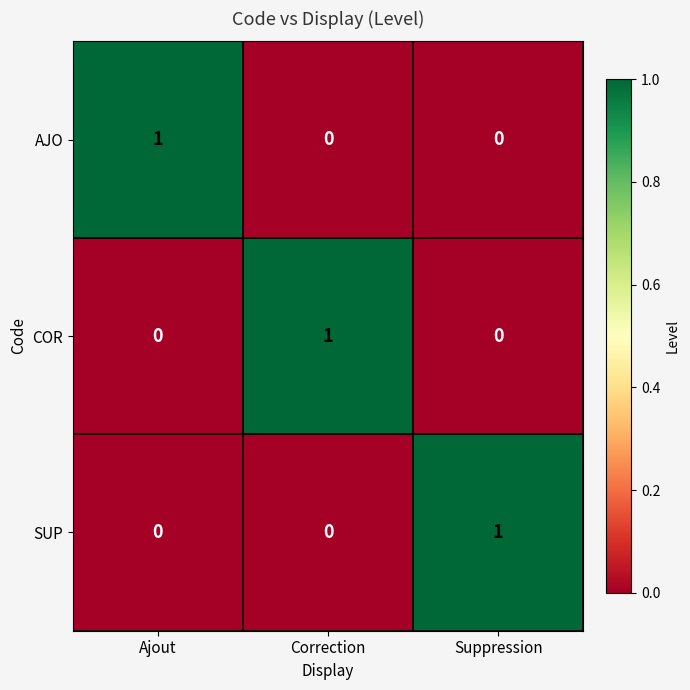

Reading right to left, what are all the values shown in this chart?

AJO: 0	0	1
COR: 0	1	0
SUP: 1	0	0